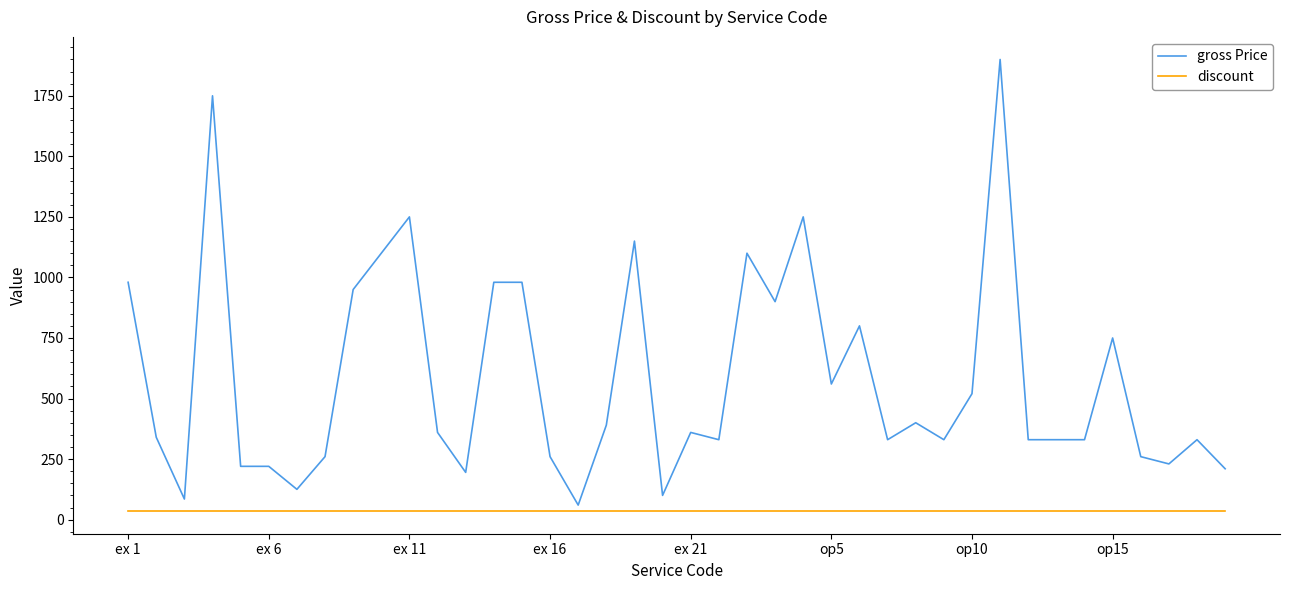

Reading left to right, extract all data points from this chart.

gross Price: 980	340	85	1750	220	220	125	260	950	1100	1250	360	195	980	980	260	60	390	1150	100	360	330	1100	900	1250	560	800	330	400	330	520	1900	330	330	330	750	260	230	330	210
discount: 35	35	35	35	35	35	35	35	35	35	35	35	35	35	35	35	35	35	35	35	35	35	35	35	35	35	35	35	35	35	35	35	35	35	35	35	35	35	35	35